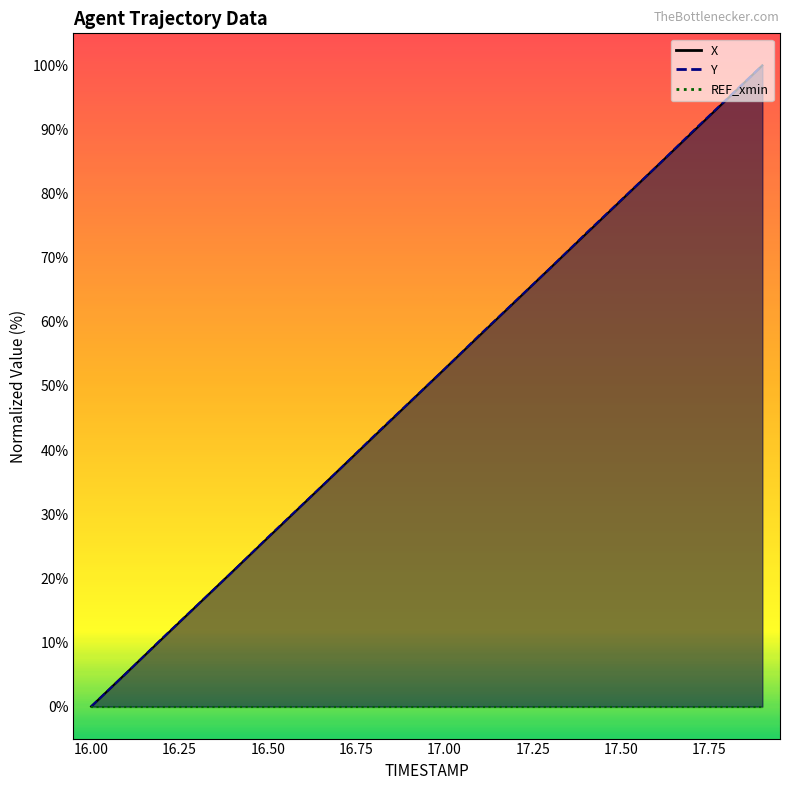

At which category is the sum across all series the highest?

17.9